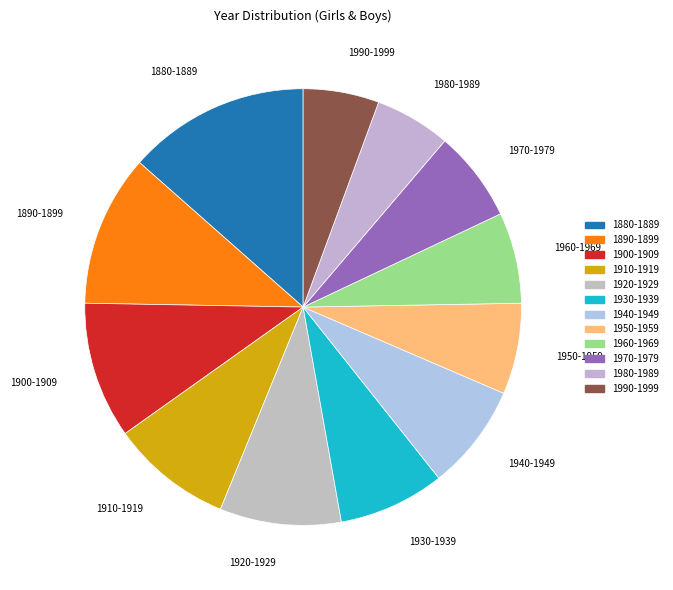

Is it true that 1930-1939 is 2% of the pie?

False